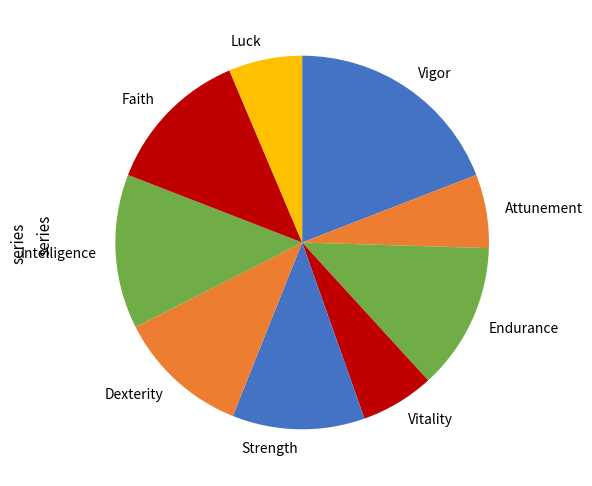

What is the largest slice in the pie chart?

Vigor